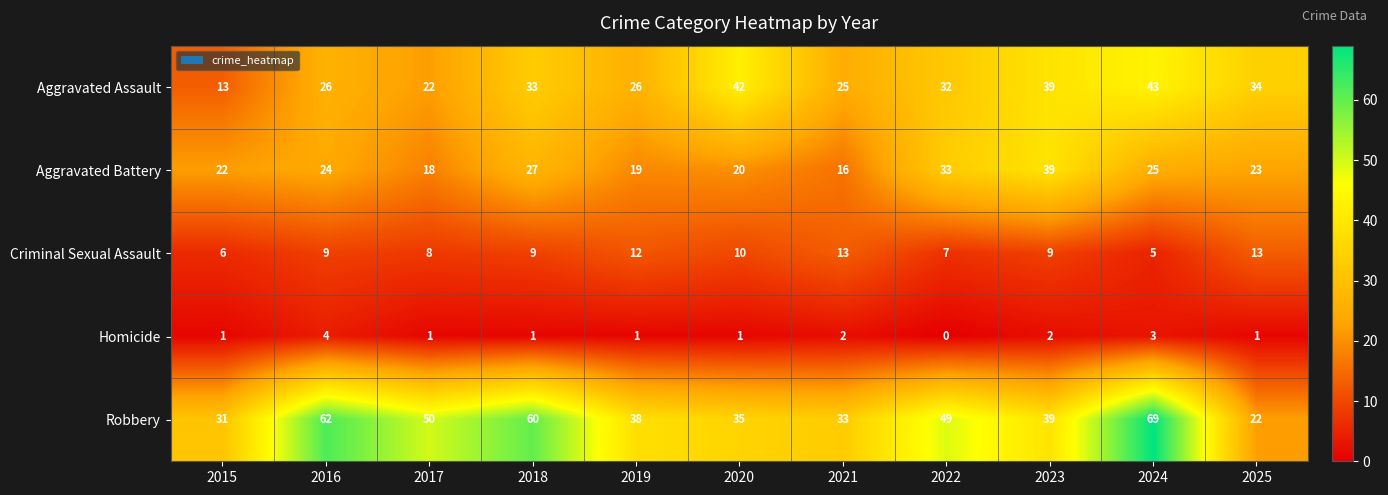

Count the number of categories in the chart.

11